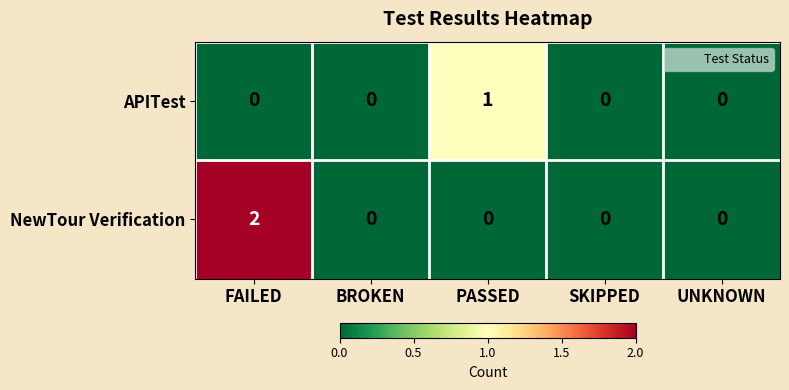

Reading right to left, extract all data points from this chart.

APITest: 0	0	1	0	0
NewTour Verification: 0	0	0	0	2